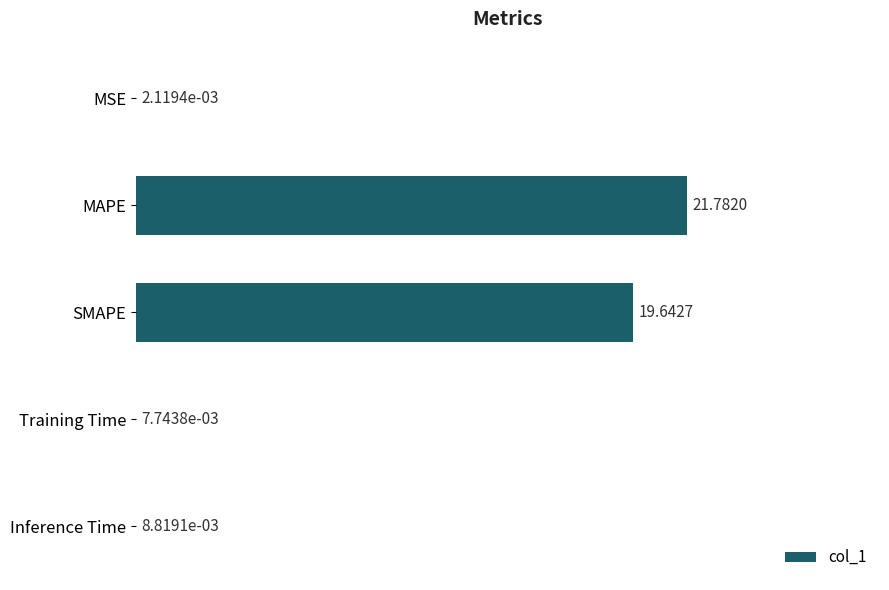

Where is the data nearest to the value 10?

SMAPE